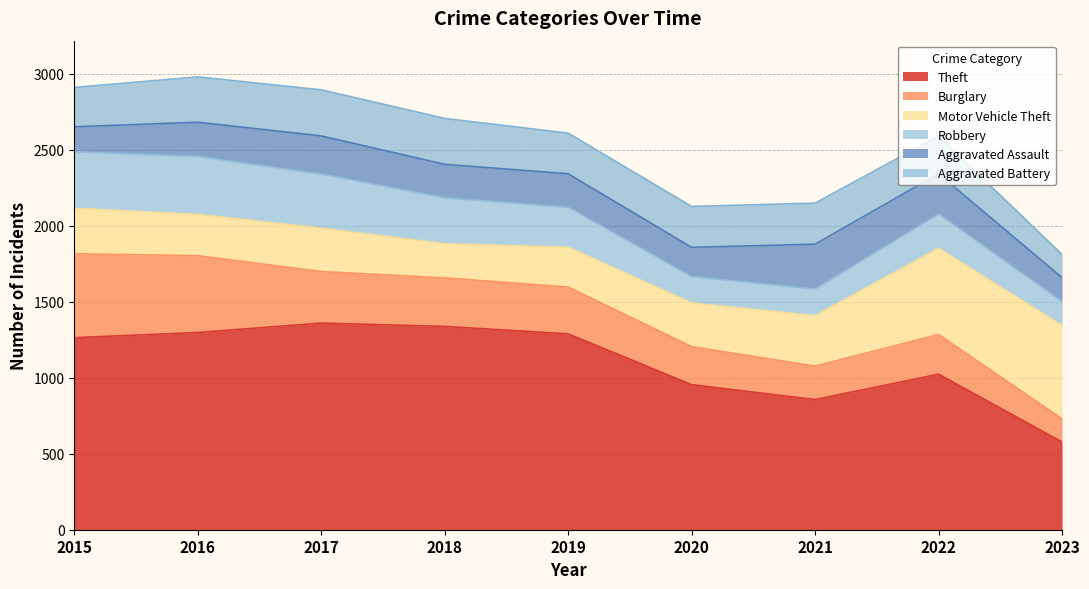

Reading right to left, extract all data points from this chart.

Theft: 2023=577	2022=1023	2021=856	2020=954	2019=1288	2018=1337	2017=1359	2016=1297	2015=1263
Burglary: 2023=152	2022=261	2021=220	2020=250	2019=308	2018=319	2017=339	2016=505	2015=552
Motor Vehicle Theft: 2023=614	2022=567	2021=332	2020=287	2019=262	2018=225	2017=285	2016=272	2015=299
Robbery: 2023=157	2022=226	2021=175	2020=174	2019=263	2018=302	2017=356	2016=381	2015=372
Aggravated Assault: 2023=158	2022=264	2021=295	2020=192	2019=220	2018=220	2017=251	2016=225	2015=164
Aggravated Battery: 2023=152	2022=248	2021=270	2020=269	2019=267	2018=302	2017=303	2016=298	2015=259